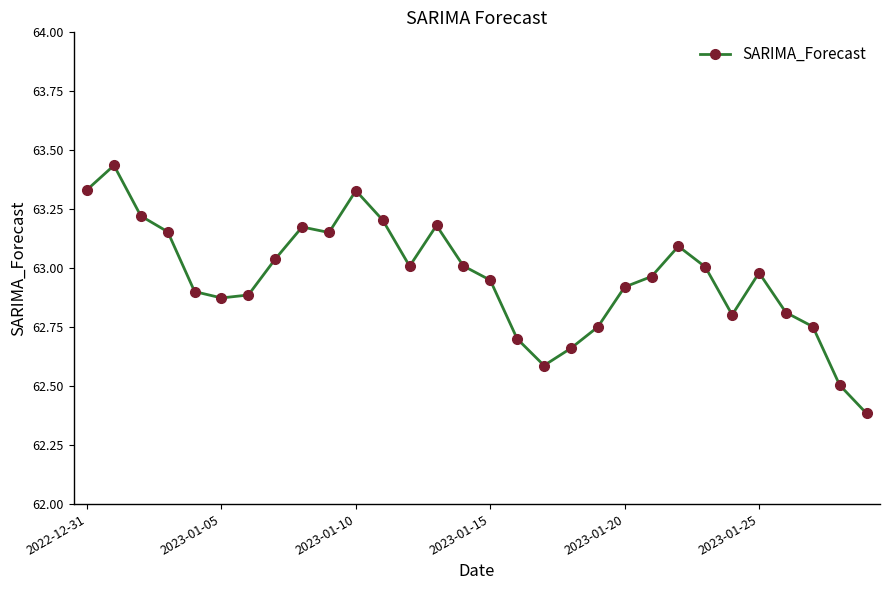

What is the sum of all values?

1888.8